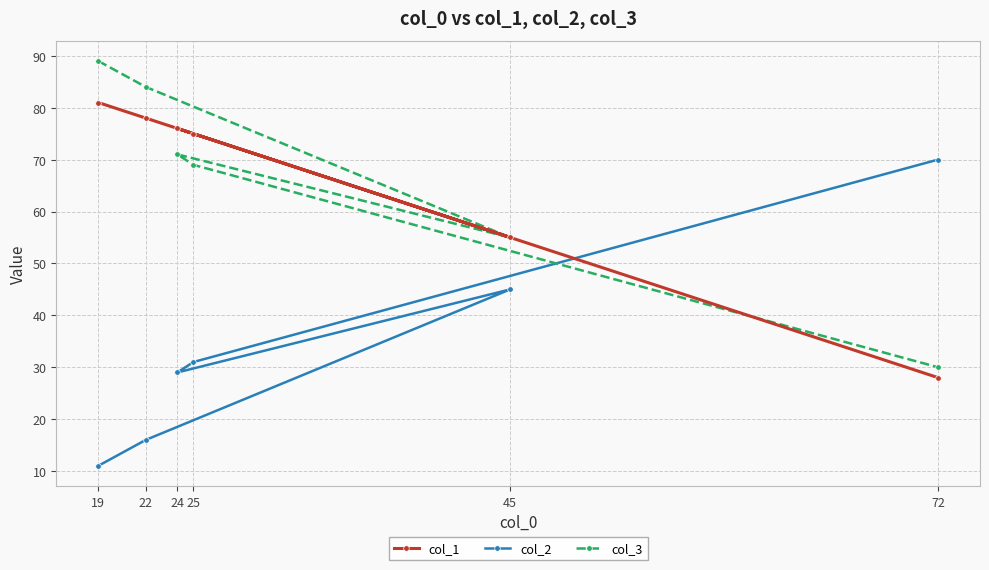

What is the difference between the col_2 values at 19 and 22?

5